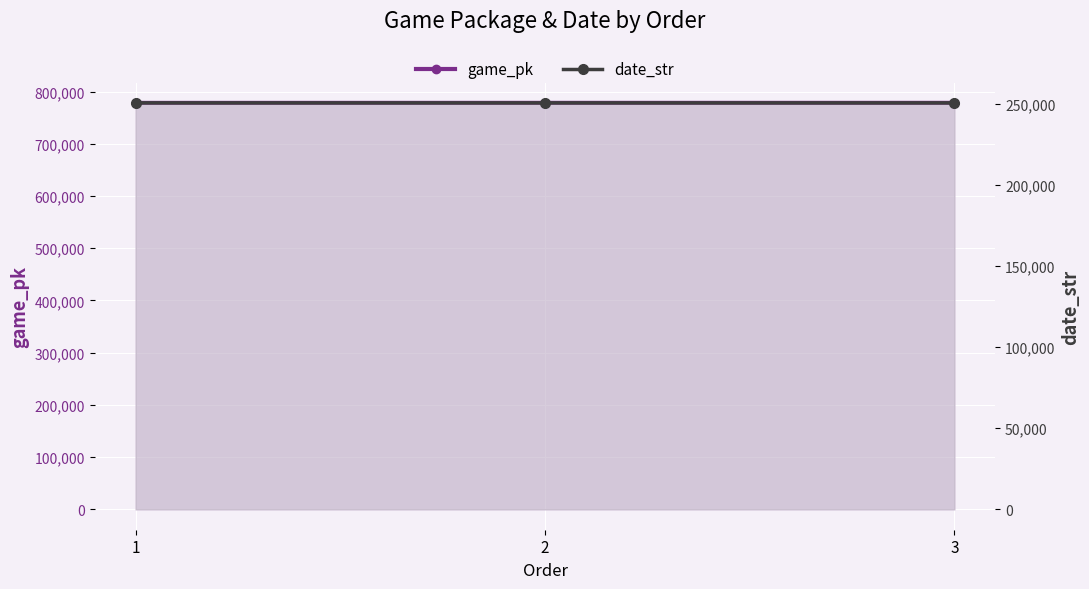

Count the number of data series in this chart.

2